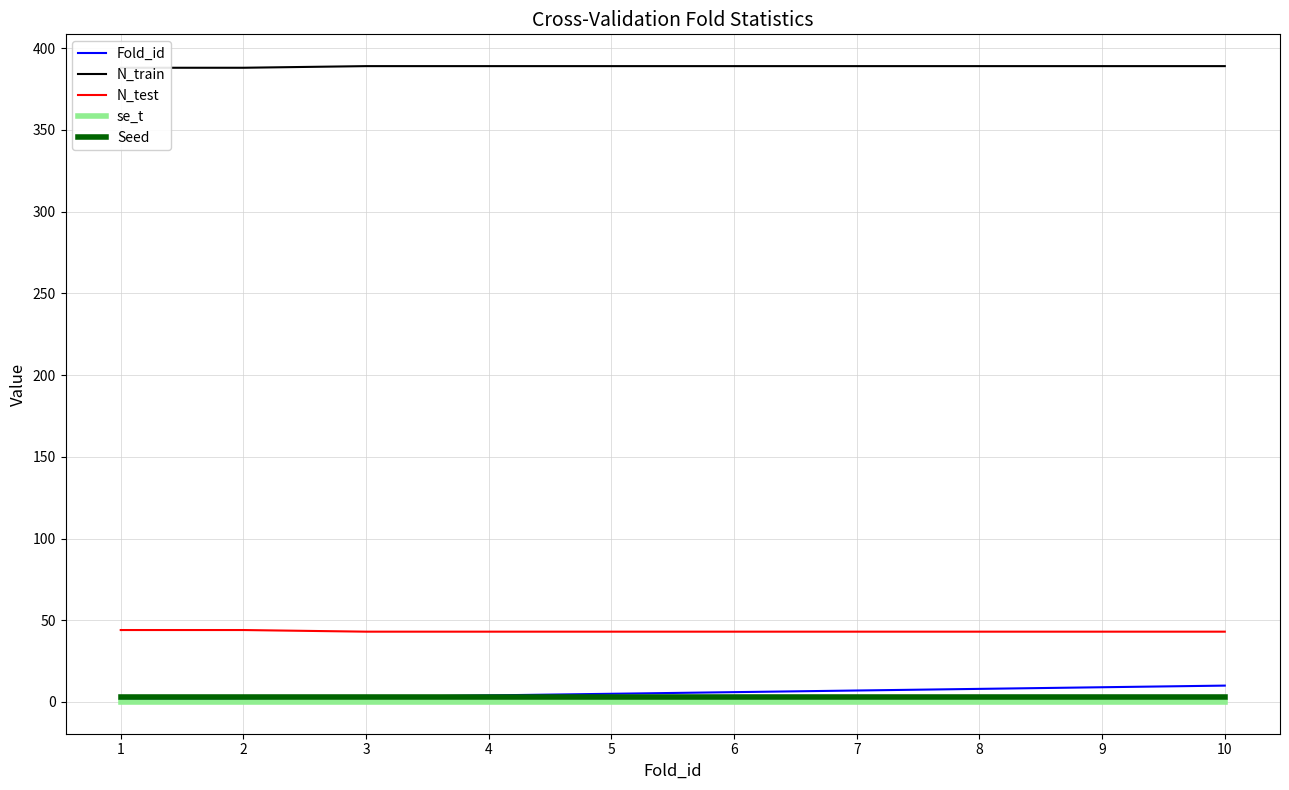

How many values in the N_train series are below 389?

2